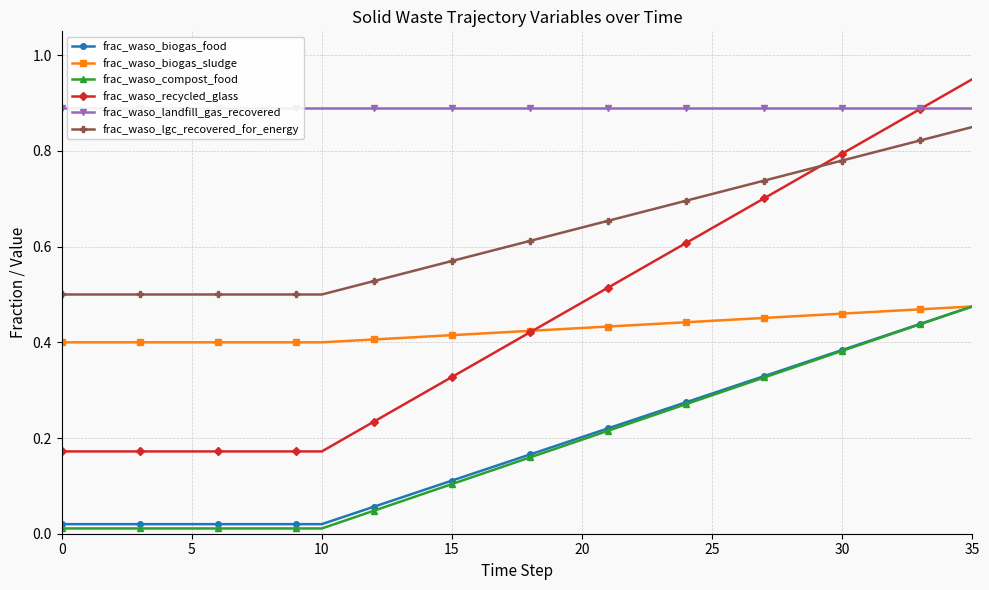

True or false: frac_waso_biogas_food and frac_waso_lgc_recovered_for_energy cross at least once.

False